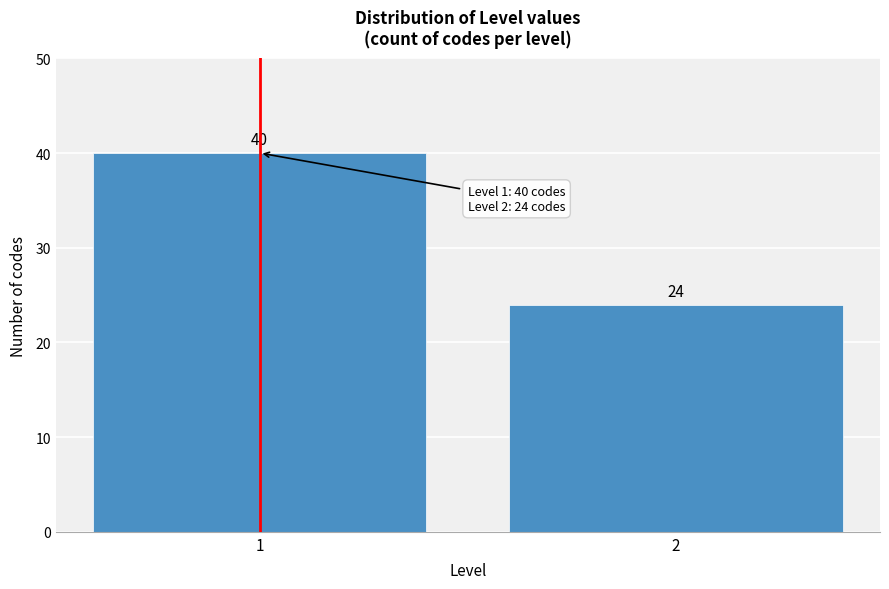

Reading left to right, transcribe all the data shown in this chart.

40	24